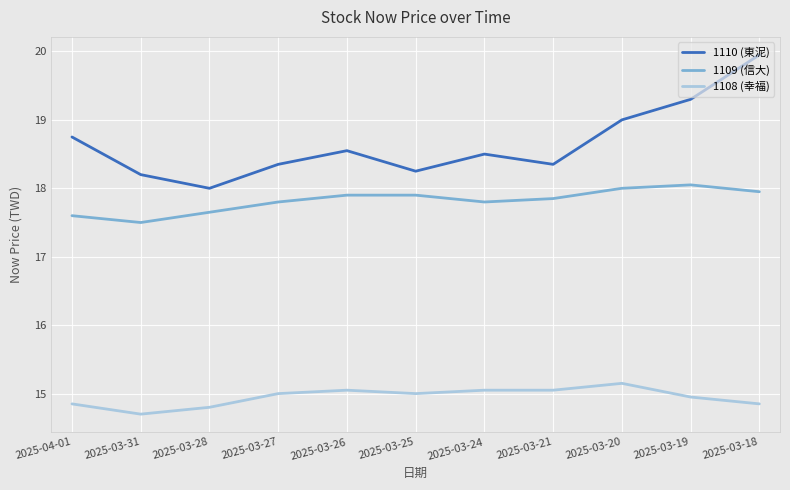

True or false: 1108 (幸福) has more than 0 interior local peaks.

True